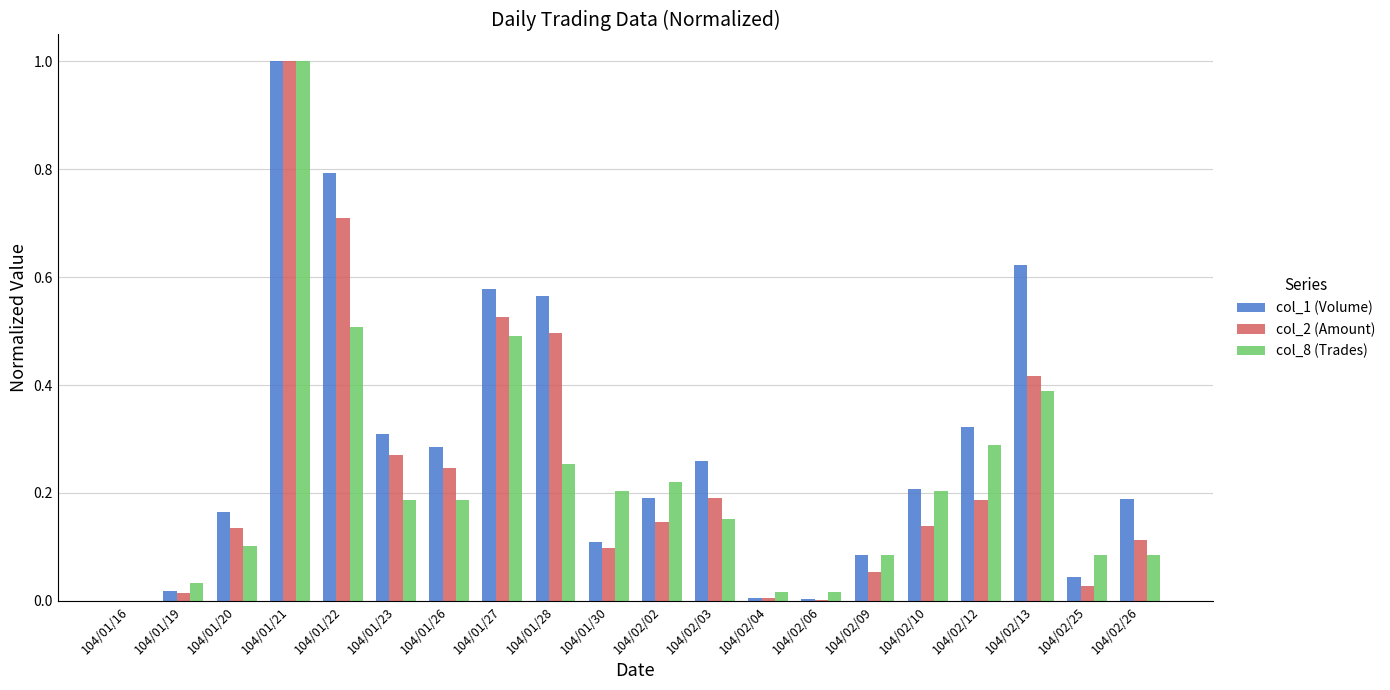

Which category has the highest value across all series?

104/01/21